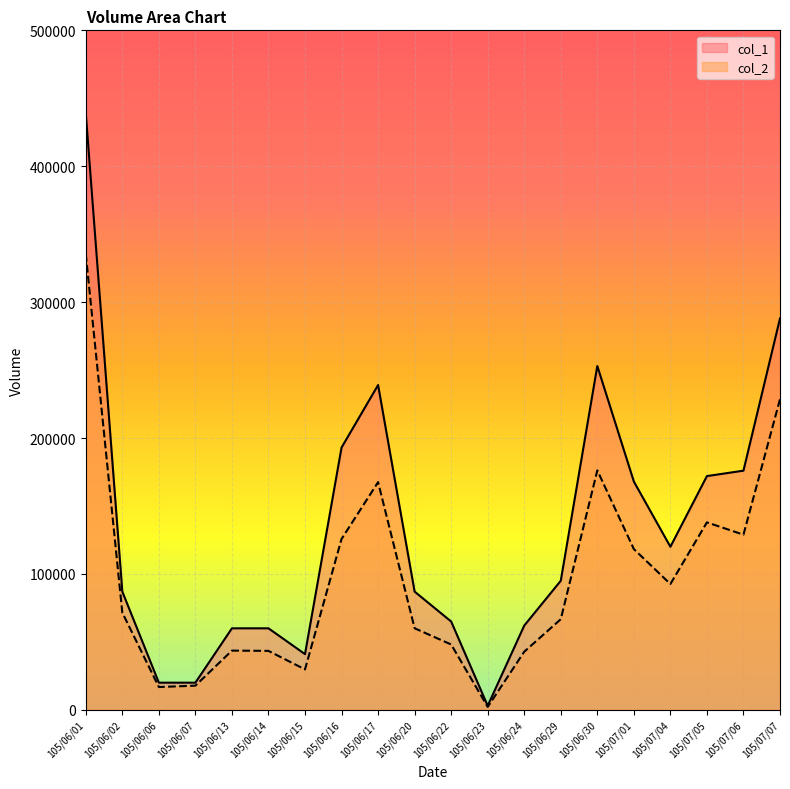

How many data points in col_2 are less than 71550?

10